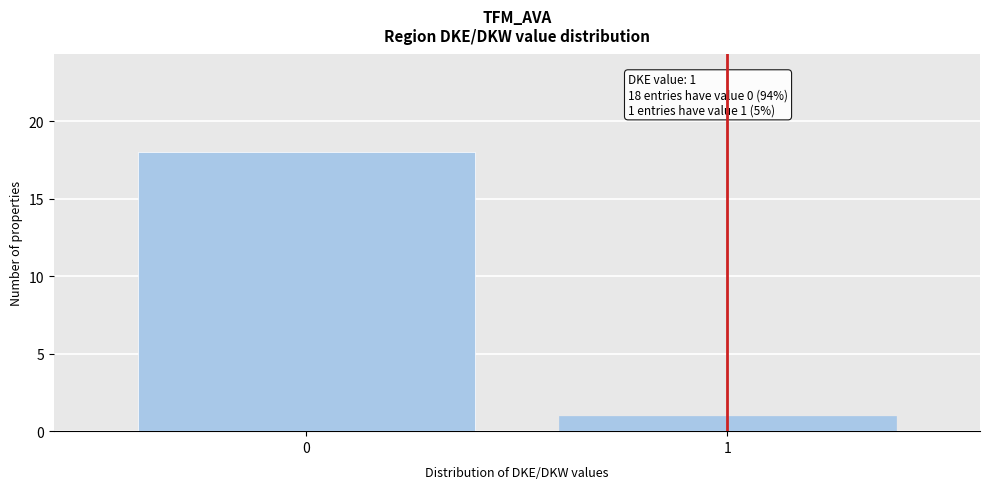

Reading left to right, what are all the values shown in this chart?

18	1